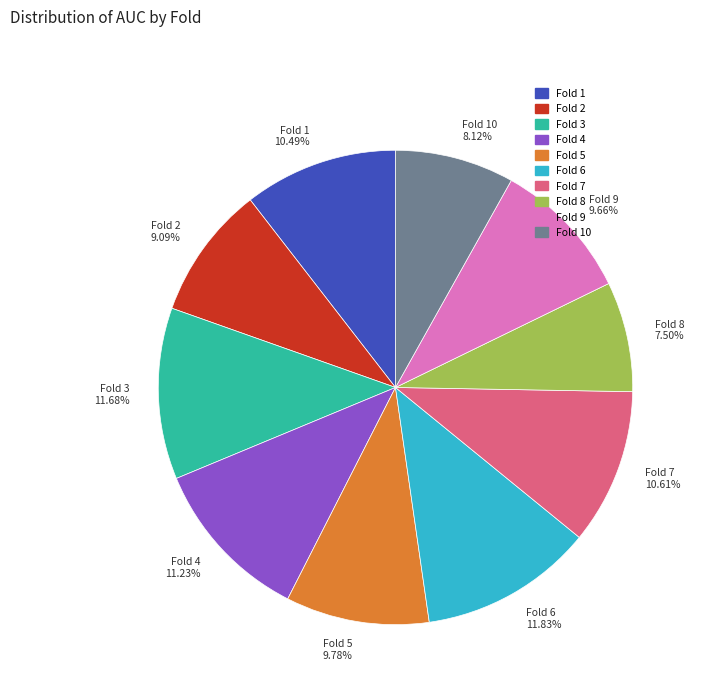

Between Fold 6 11.83% and Fold 8 7.50%, which is larger?

Fold 6 11.83%